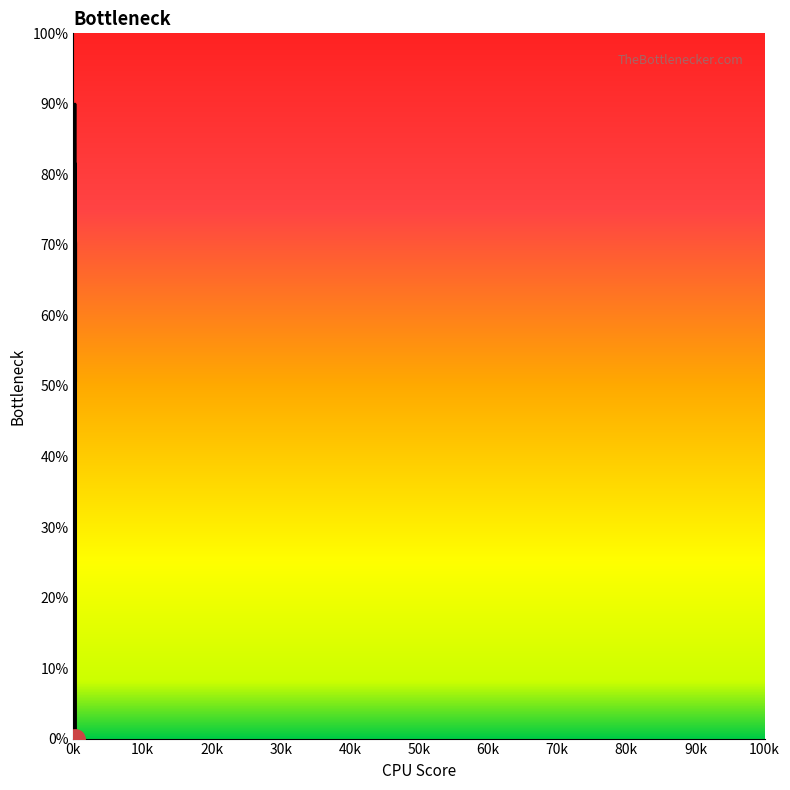

Count the number of data series in this chart.

1